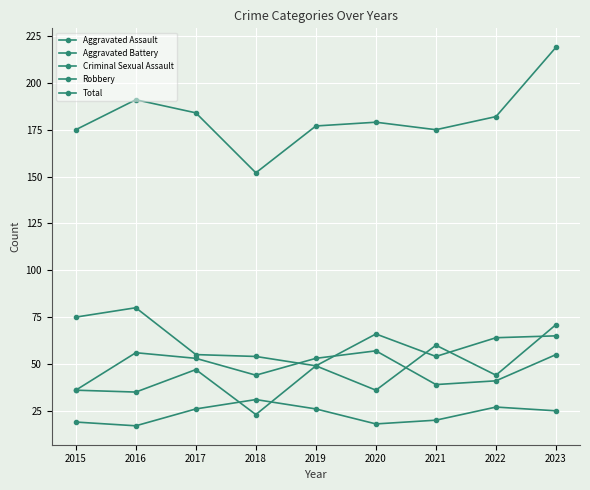

What is the difference between the Robbery values at 2016 and 2023?

15